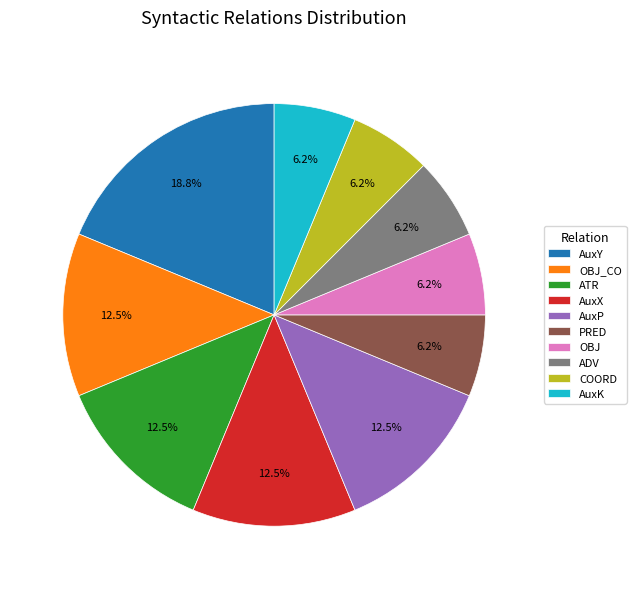

What is the largest slice in the pie chart?

AuxY